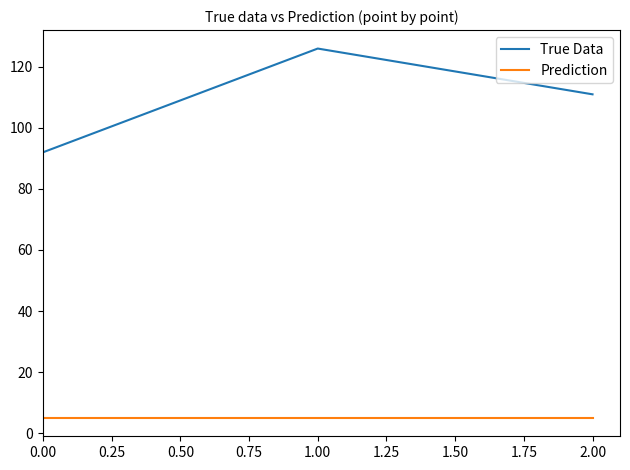

What is the average value of the True Data series?

110